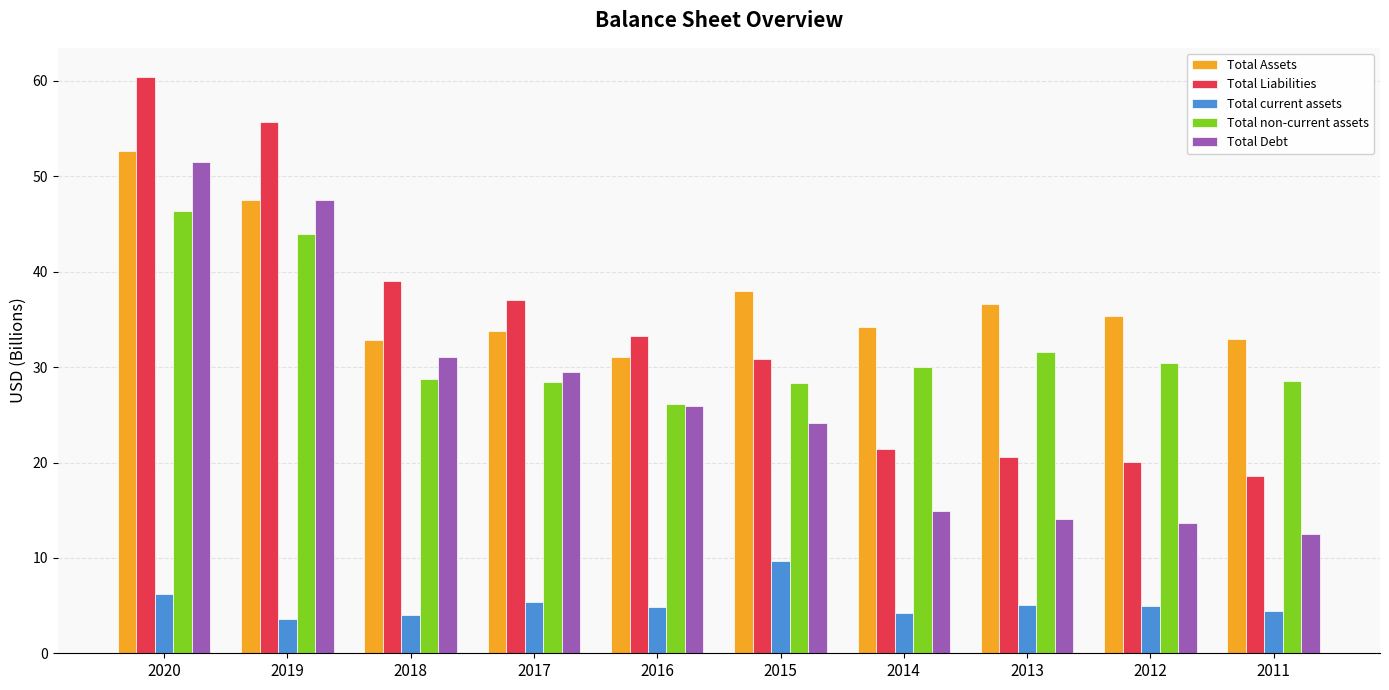

Are the bars horizontal?

No